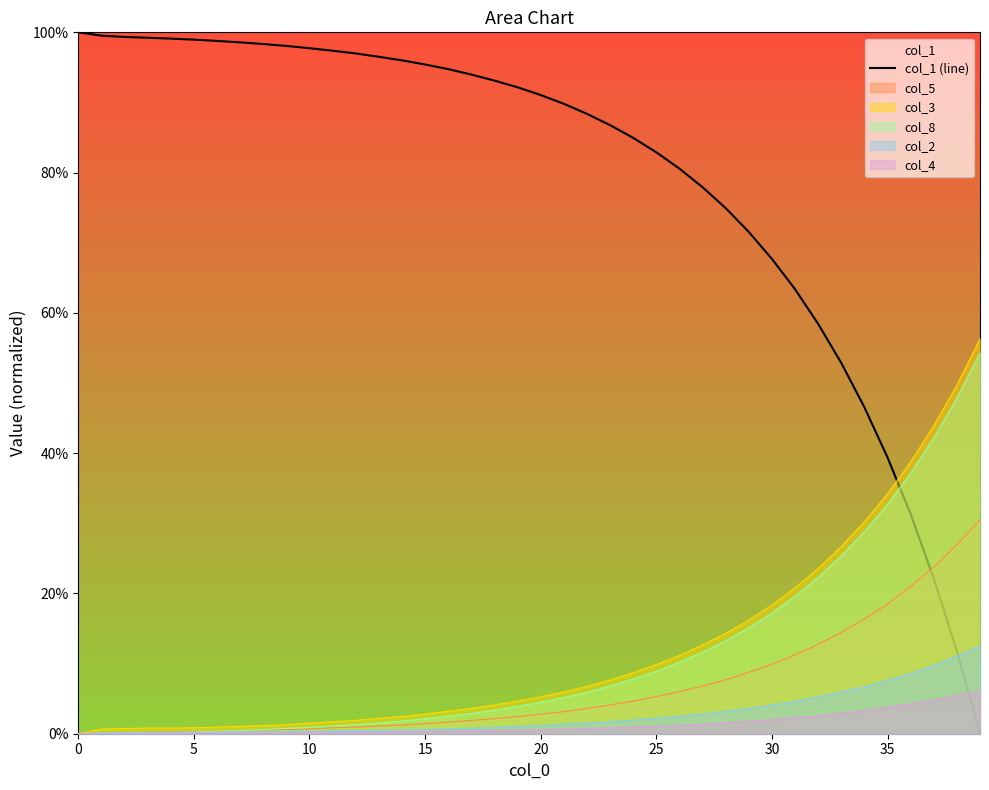

What is the label of the 14th point from the right?

26